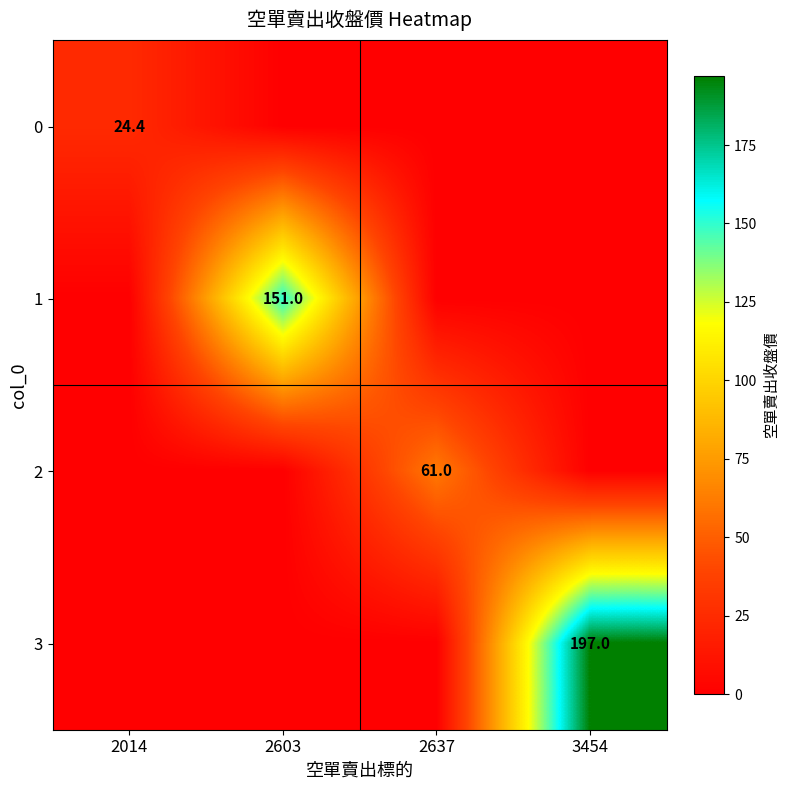

True or false: 3 has a value of 197.0 at 3454.

True